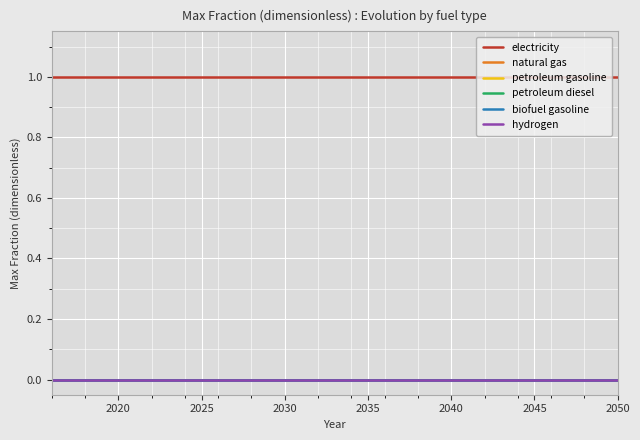

Is this an area chart (filled region under the line)?

No